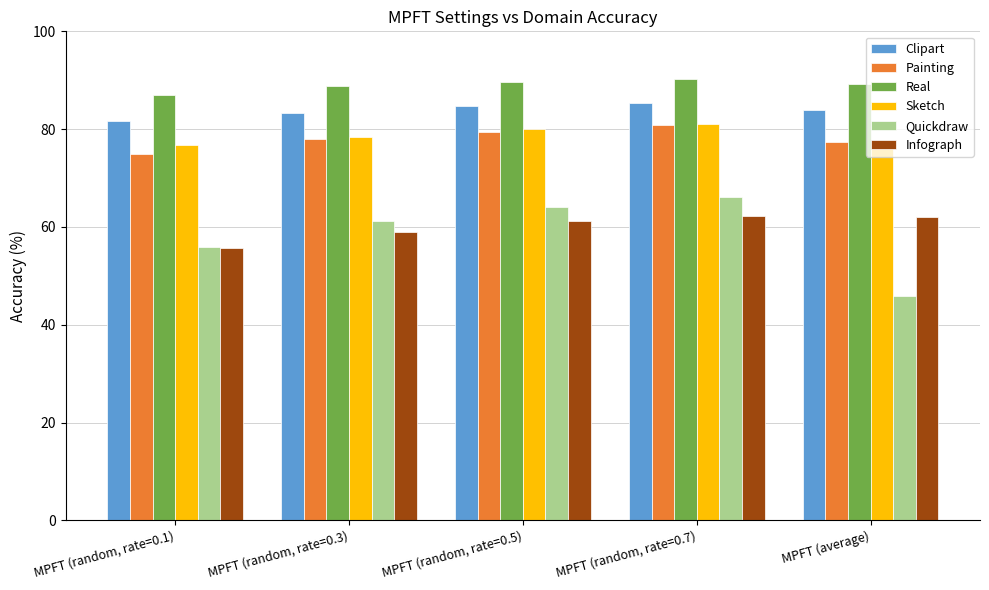

What is the sum of the Sketch values at MPFT (average) and MPFT (random, rate=0.1)?

154.0